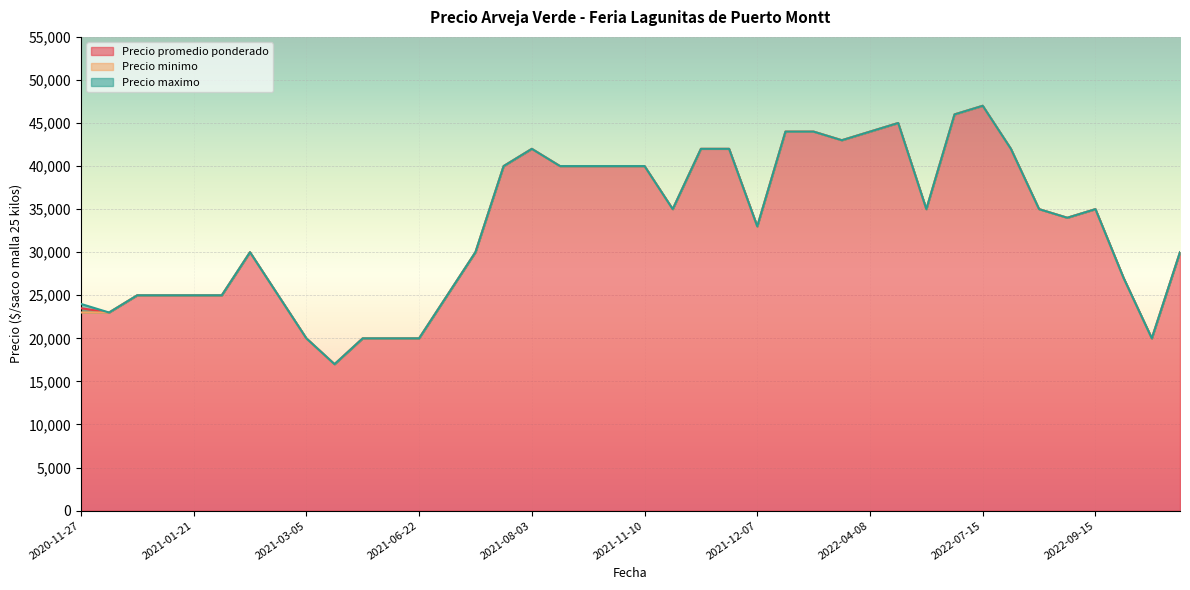

In Precio maximo, how many points are lower than both neighbors (excluding endpoints)?

8